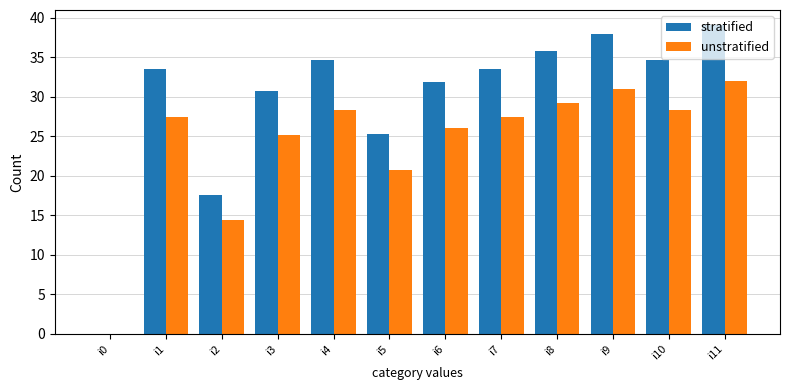

What is the sum of the stratified values at i11 and i4?

73.7